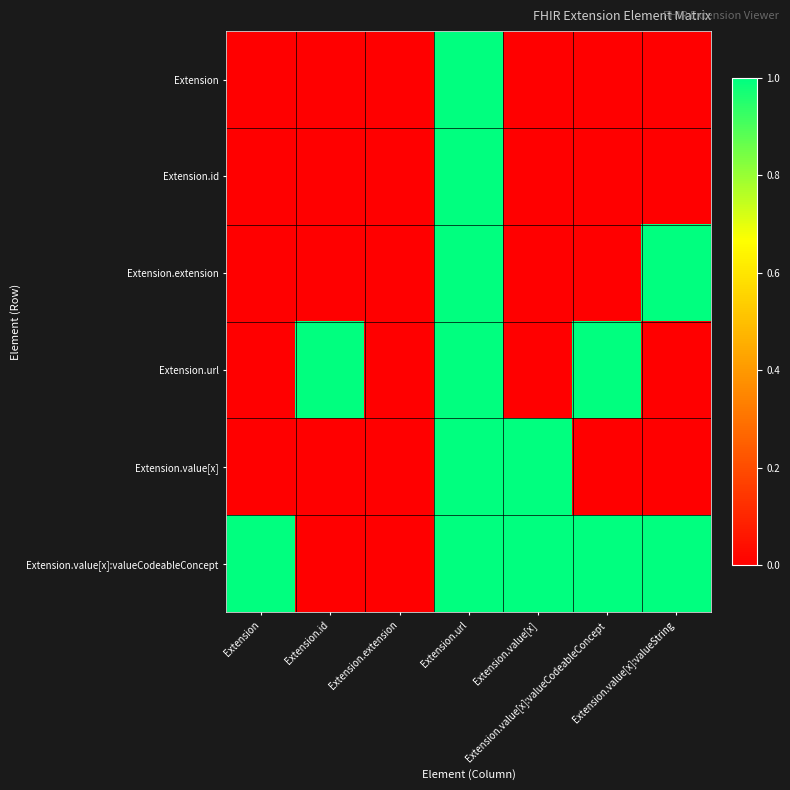

Reading left to right, what are all the values shown in this chart?

Extension: Extension=0	Extension.id=0	Extension.extension=0	Extension.url=1	Extension.value[x]=0	Extension.value[x]:valueCodeableConcept=0	Extension.value[x]:valueString=0
Extension.id: Extension=0	Extension.id=0	Extension.extension=0	Extension.url=1	Extension.value[x]=0	Extension.value[x]:valueCodeableConcept=0	Extension.value[x]:valueString=0
Extension.extension: Extension=0	Extension.id=0	Extension.extension=0	Extension.url=1	Extension.value[x]=0	Extension.value[x]:valueCodeableConcept=0	Extension.value[x]:valueString=1
Extension.url: Extension=0	Extension.id=1	Extension.extension=0	Extension.url=1	Extension.value[x]=0	Extension.value[x]:valueCodeableConcept=1	Extension.value[x]:valueString=0
Extension.value[x]: Extension=0	Extension.id=0	Extension.extension=0	Extension.url=1	Extension.value[x]=1	Extension.value[x]:valueCodeableConcept=0	Extension.value[x]:valueString=0
Extension.value[x]:valueCodeableConcept: Extension=1	Extension.id=0	Extension.extension=0	Extension.url=1	Extension.value[x]=1	Extension.value[x]:valueCodeableConcept=1	Extension.value[x]:valueString=1